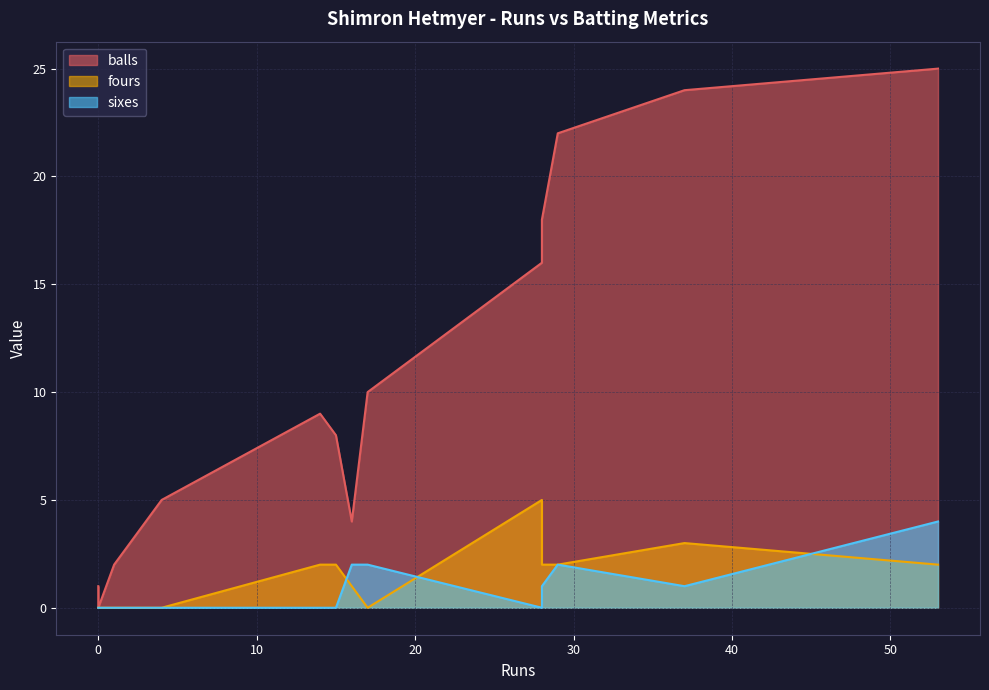

Count the sixes values in the range 0 to 2.

12